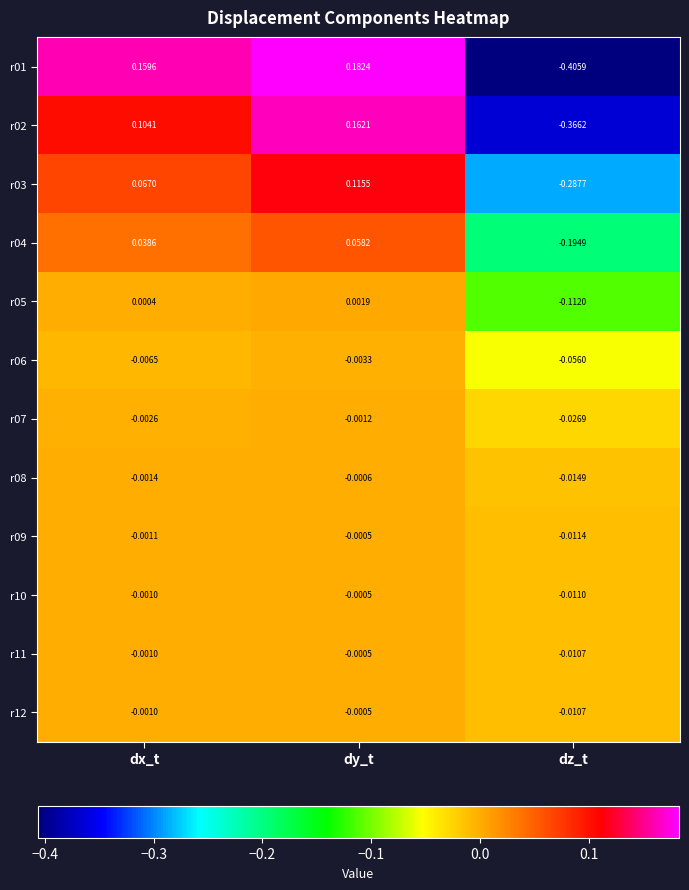

Which category has the highest value in the r07 series?

dy_t